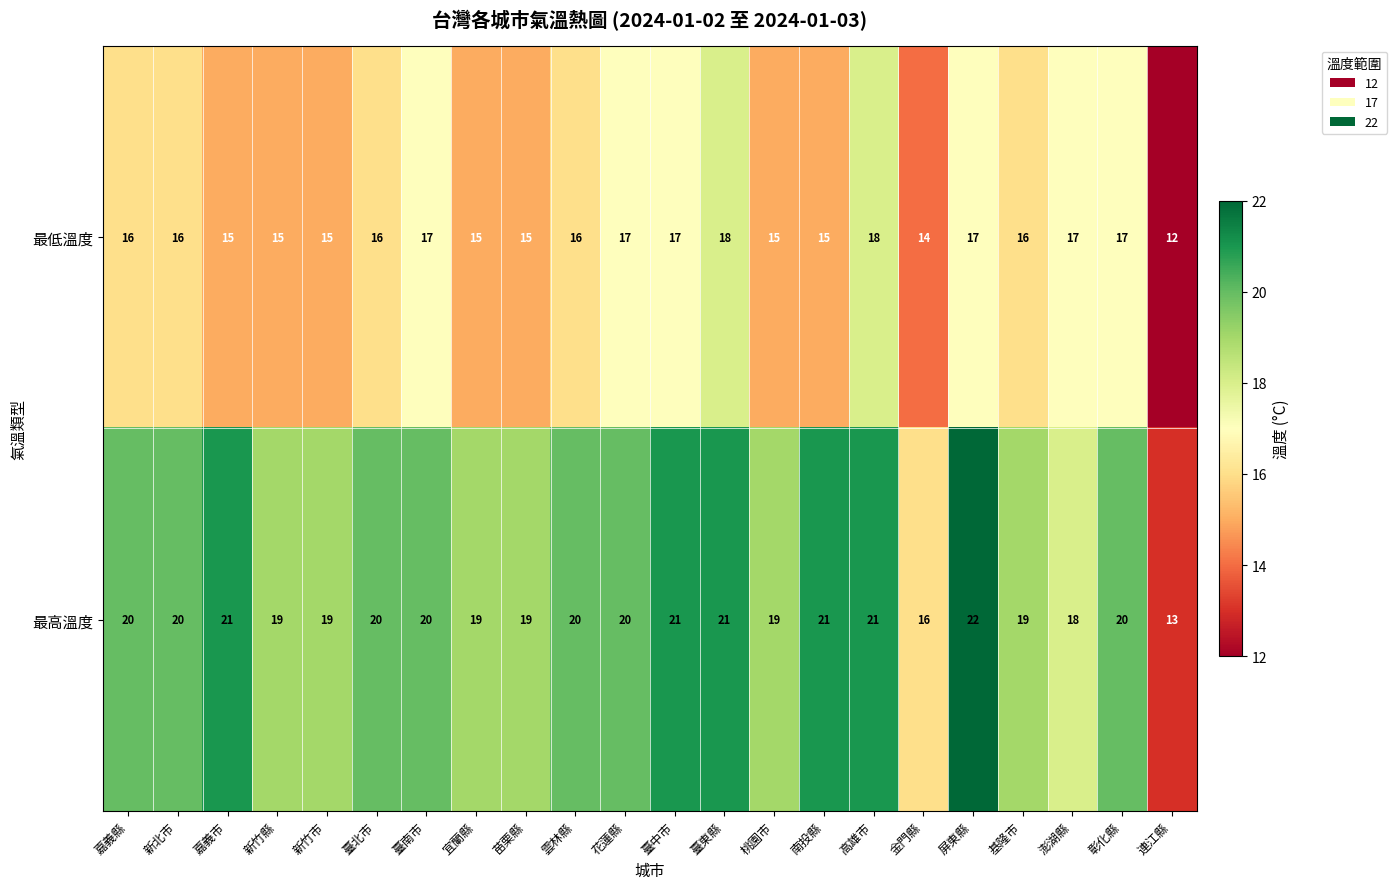

Rank the series by their maximum value, from highest to lowest.

最高溫度, 最低溫度